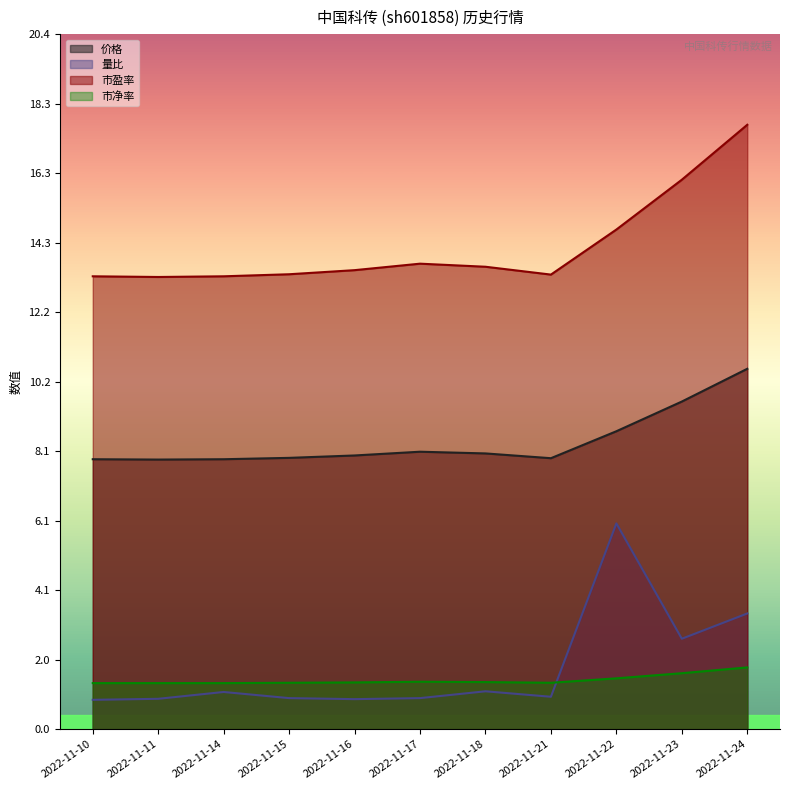

True or false: 市盈率 and 价格 cross at least once.

False